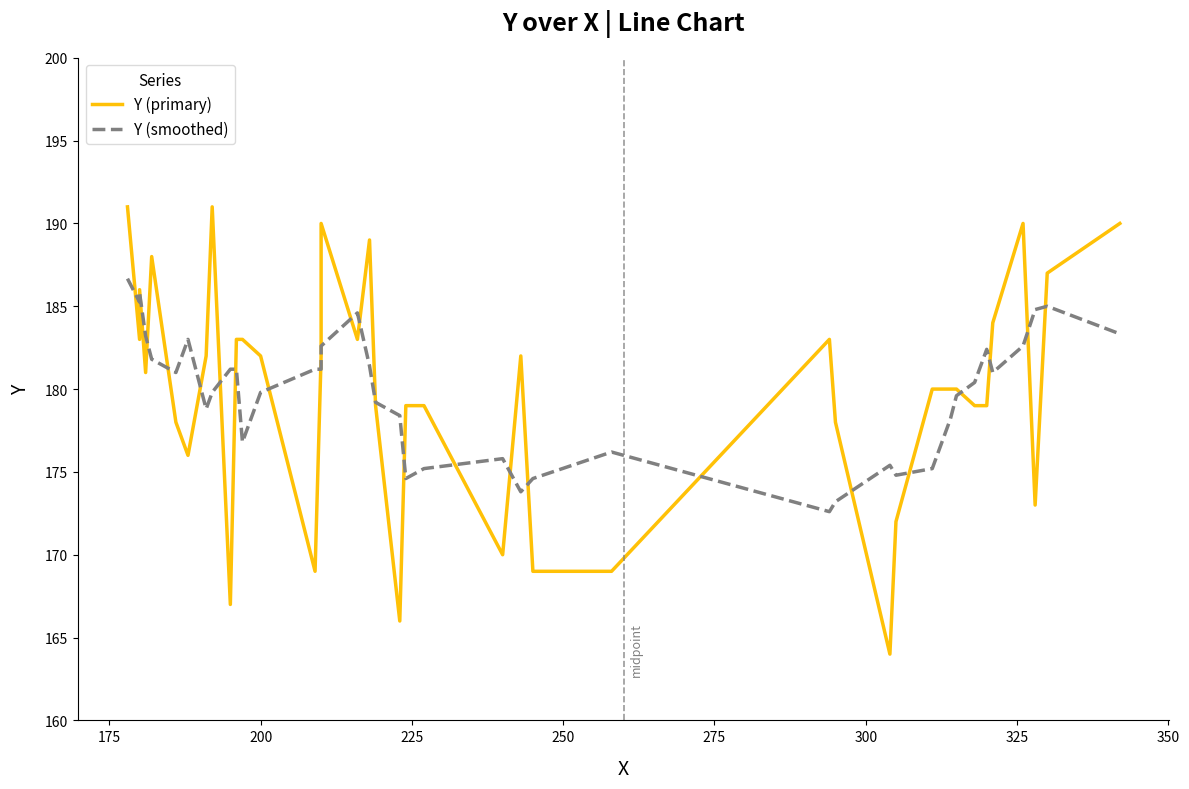

How many times do Y (smoothed) and Y (primary) cross each other?

24